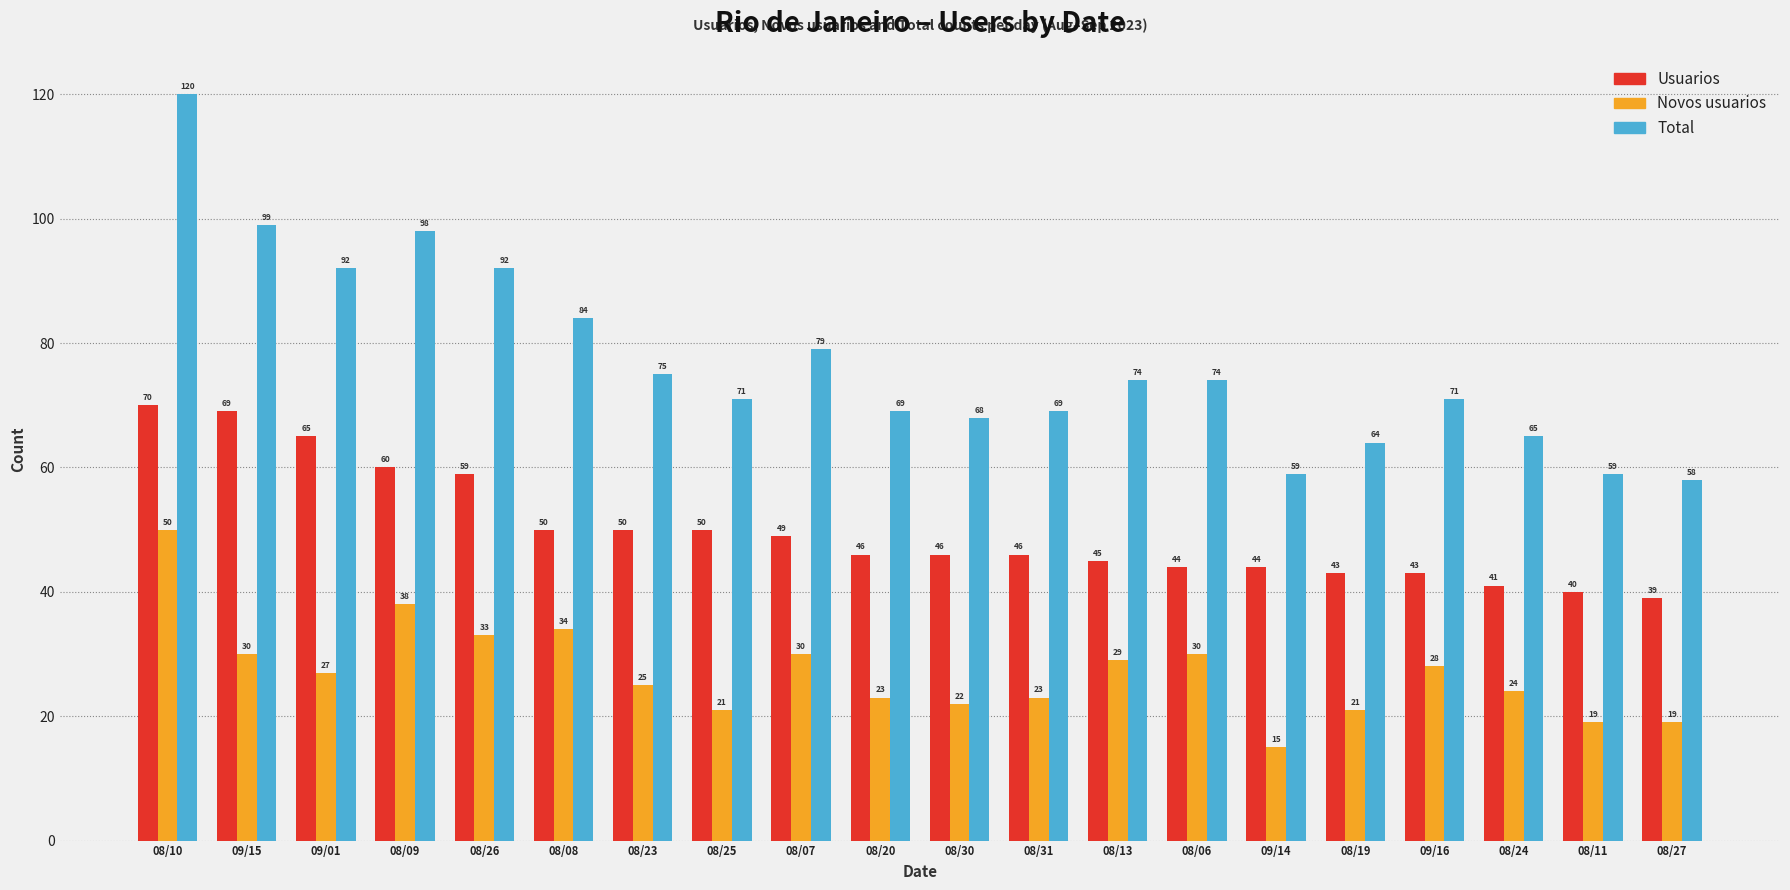

What is the approximate value of Total at 08/10, to the nearest 10?

120